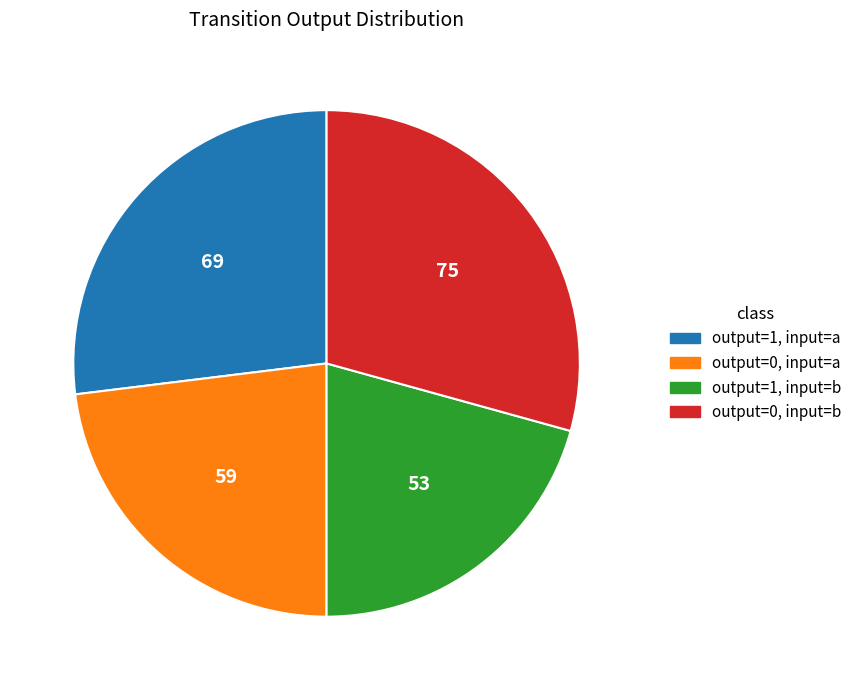

The output=1, input=a slice represents 19% of the pie. True or false?

False